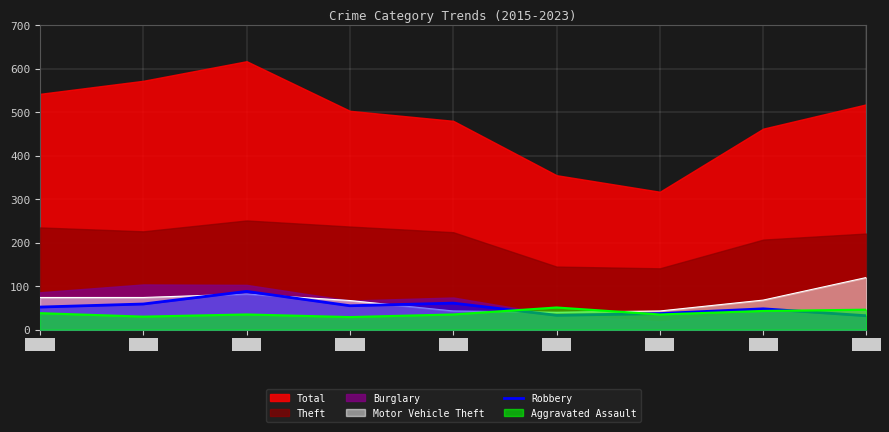

The Motor Vehicle Theft series shows 120 at 2023. True or false?

True